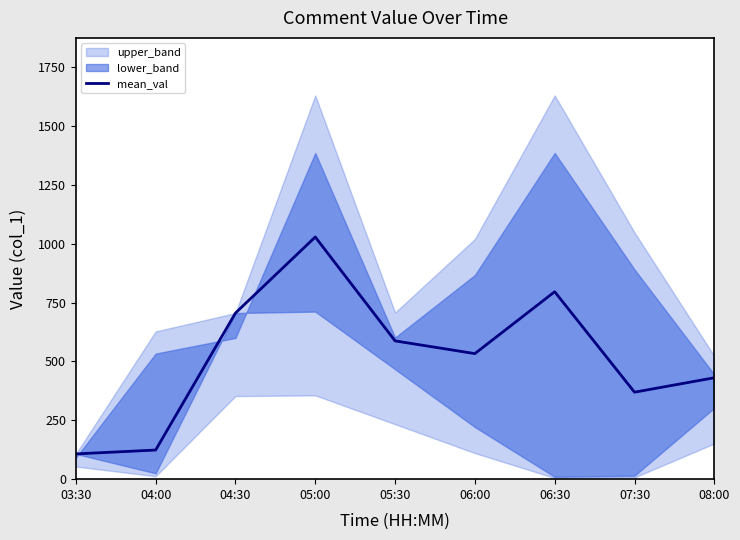

What is the sum of all values?

4679.8